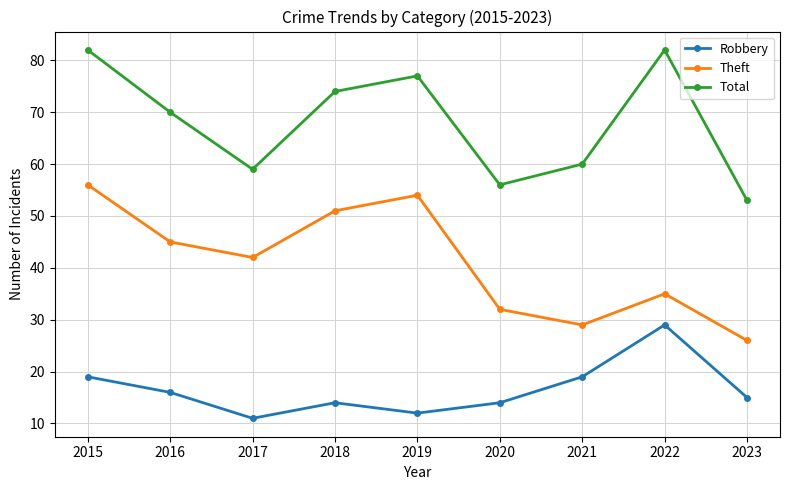

The Total series shows 100 at 2017. True or false?

False